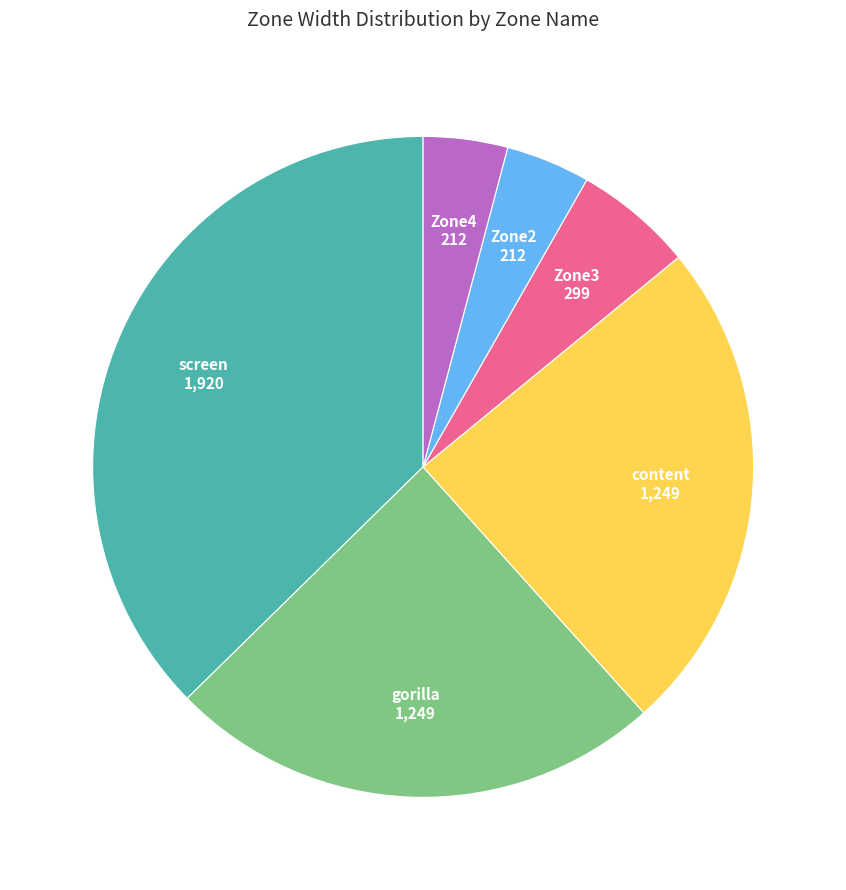

Which slice is the largest?

screen